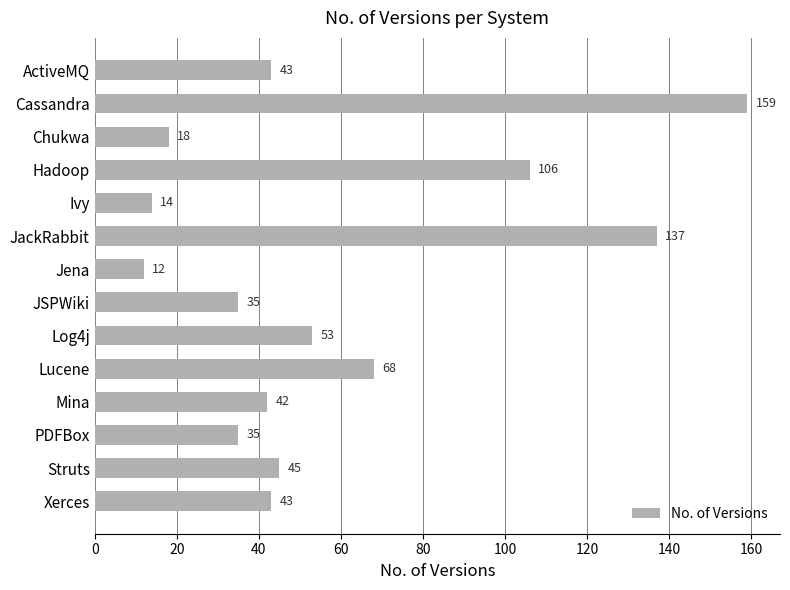

What is the average value?

58